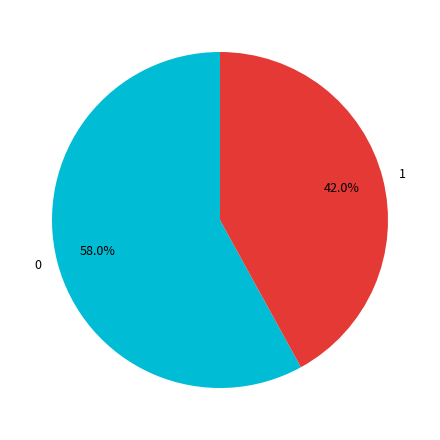

Which slice is the smallest?

1